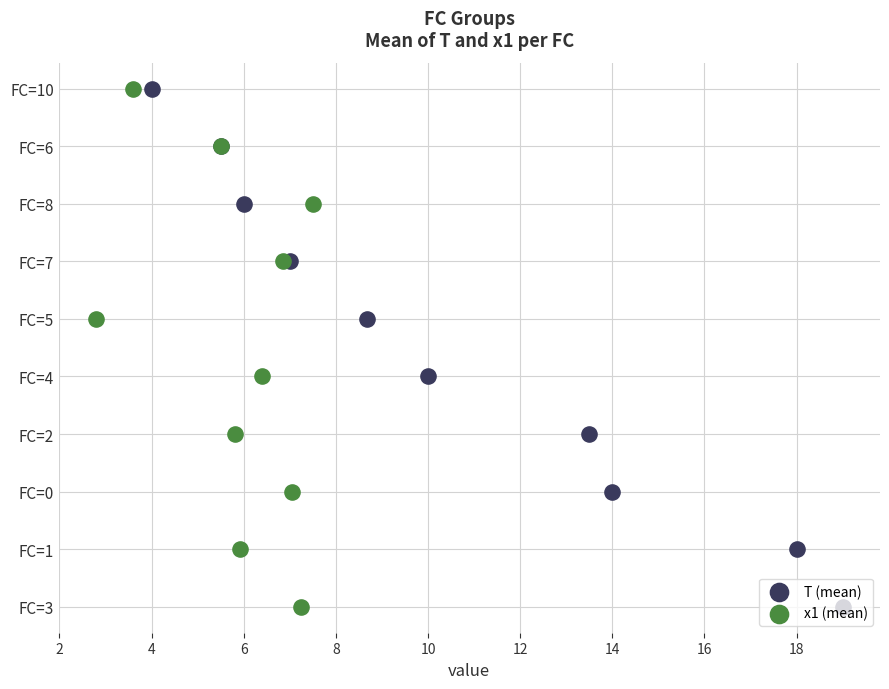

Which series has the largest Y range (max minus min)?

T (mean)